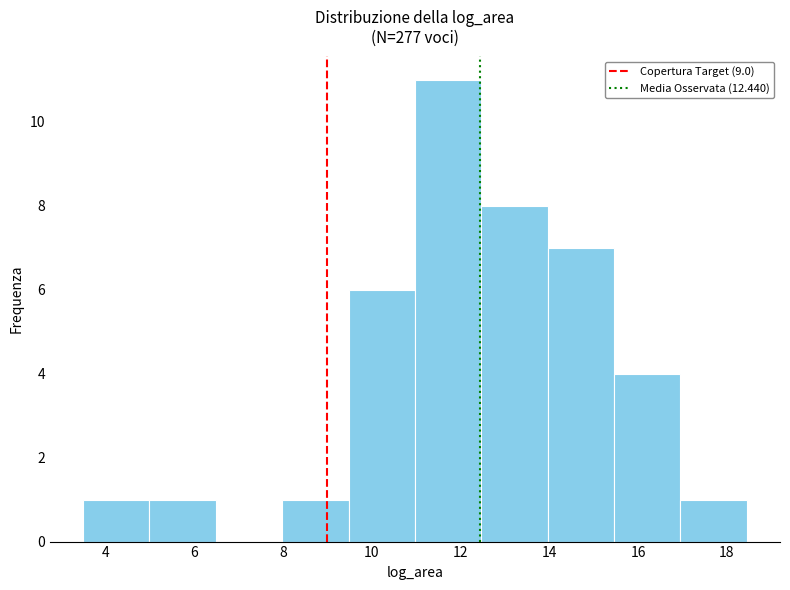

Reading left to right, list every bar in this chart as the range it spans on the x-axis followed by its height. Neither the bar edges nor the heights are printed on the chart, so give them approximately, as read against the axes.

3.4 to 5.0: 1
5.0 to 6.4: 1
6.4 to 8.0: 0
8.0 to 9.4: 1
9.4 to 11.0: 6
11.0 to 12.4: 11
12.4 to 14.0: 8
14.0 to 15.4: 7
15.4 to 17.0: 4
17.0 to 18.4: 1